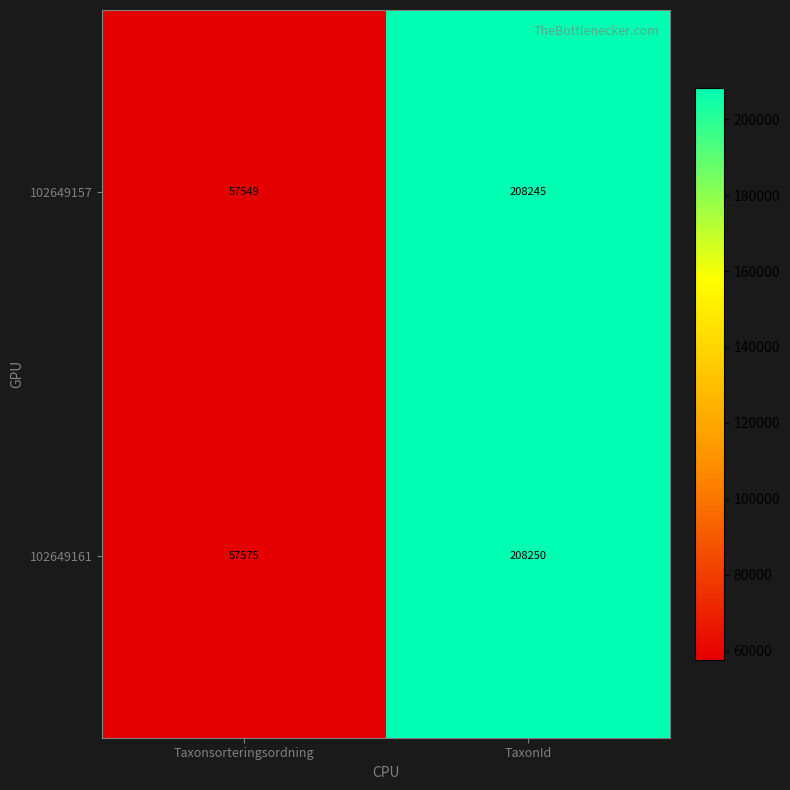

Is it true that 102649157 equals 208245 at TaxonId?

True